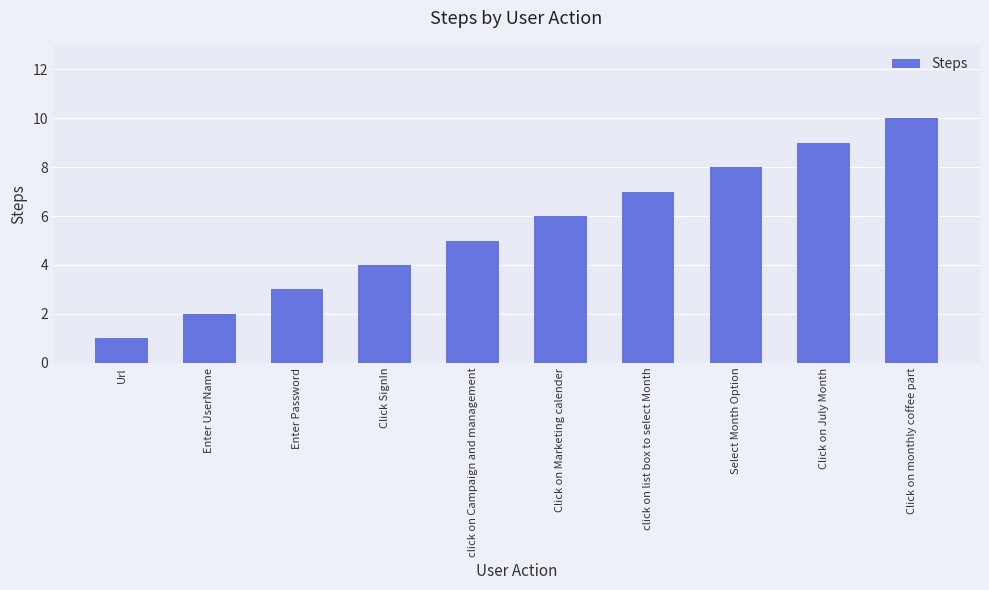

Are the bars horizontal?

No